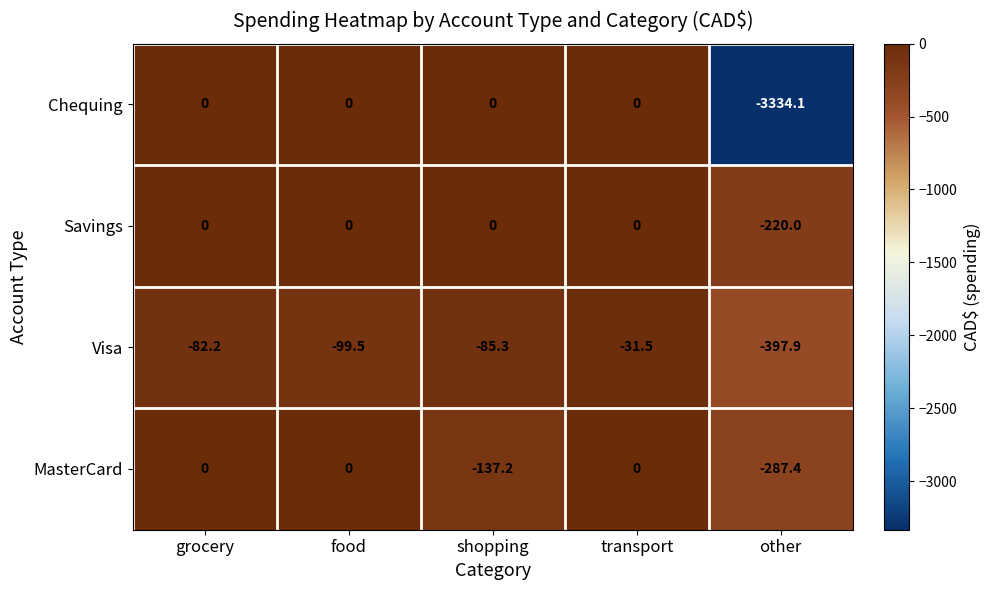

At which label is Savings closest to -110?

grocery